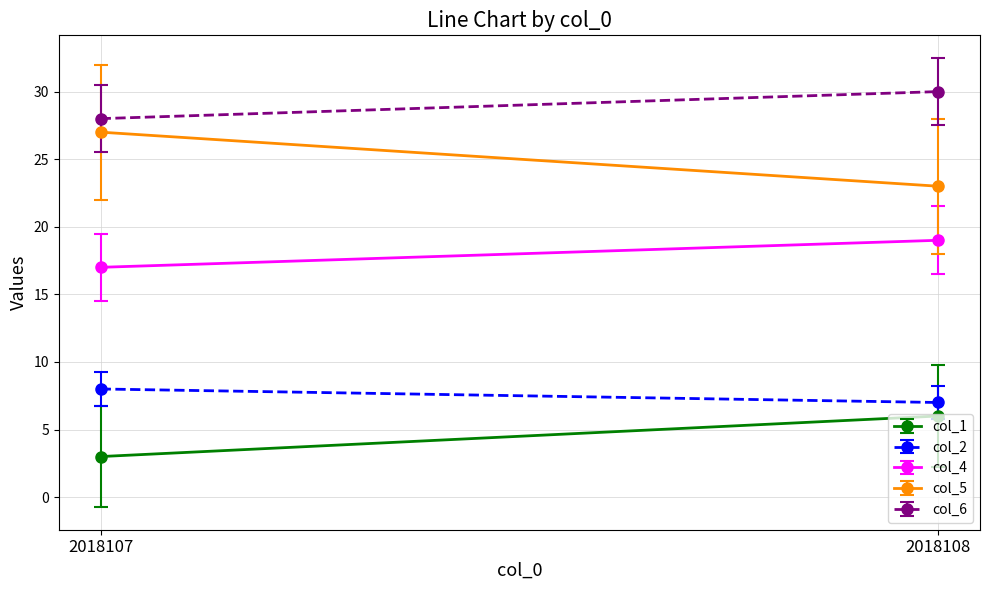

Between 2018107 and 2018108, which series saw the biggest shift?

col_5